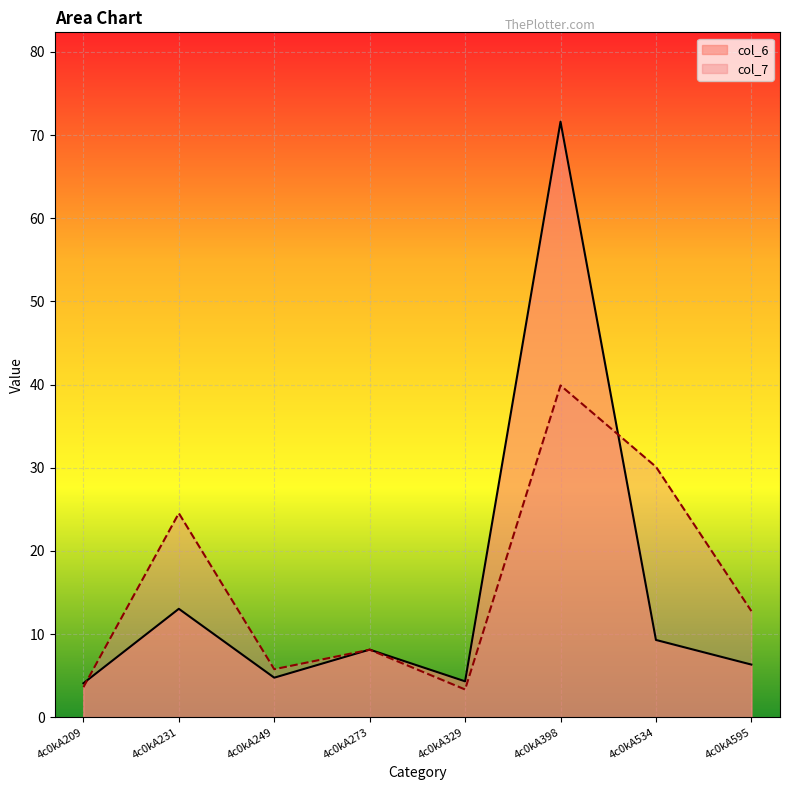

Which series ends up on top after the final intersection of col_7 and col_6?

col_7